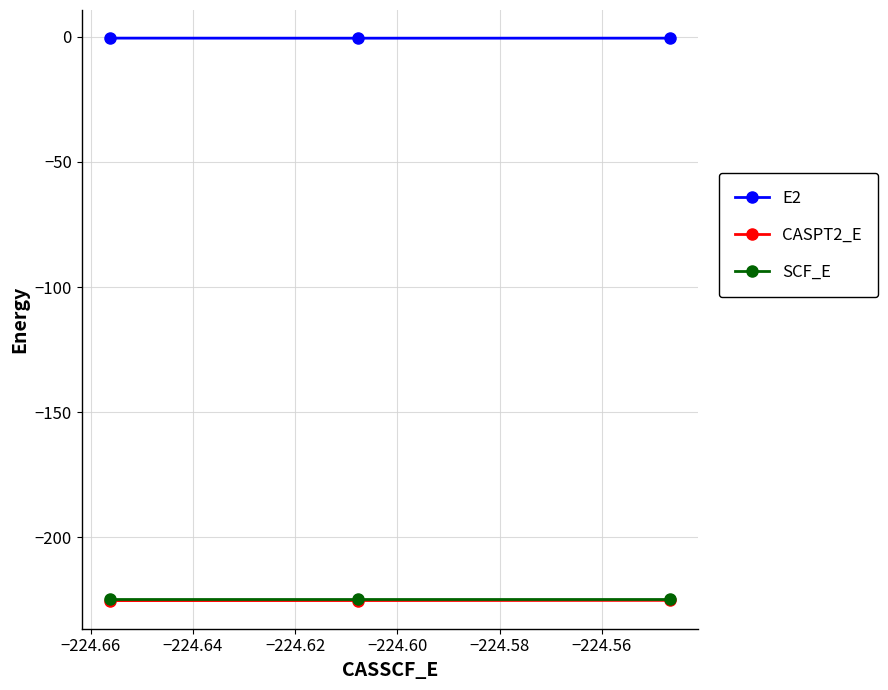

What is the value of the SCF_E point at the 3rd from the left?

-224.4